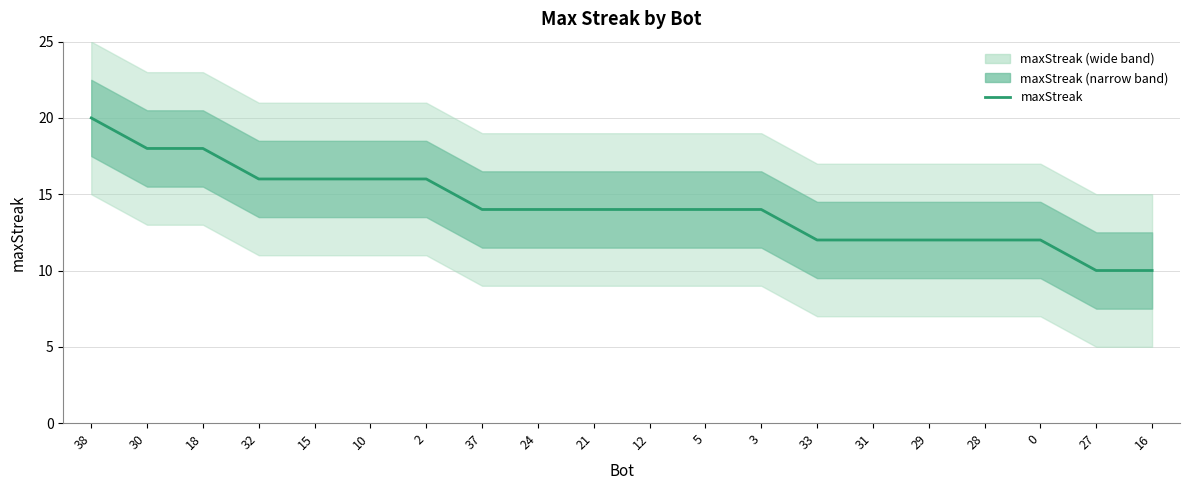

Reading left to right, what are all the values shown in this chart?

20	18	18	16	16	16	16	14	14	14	14	14	14	12	12	12	12	12	10	10